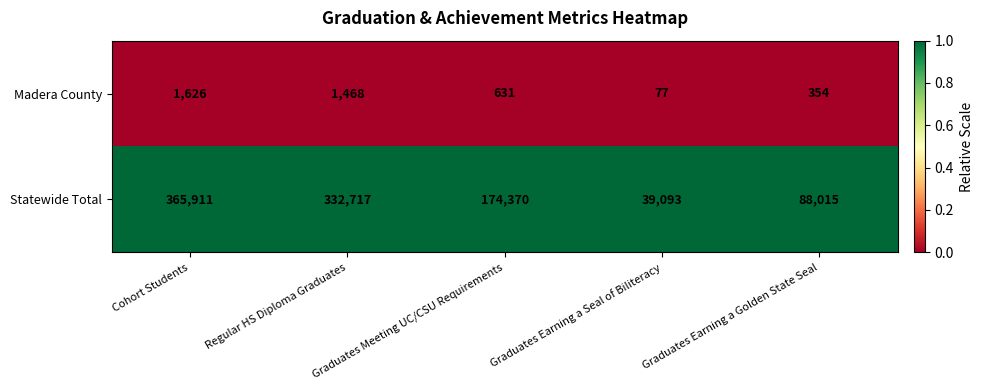

List the series in order of their overall mean, highest first.

Statewide Total, Madera County